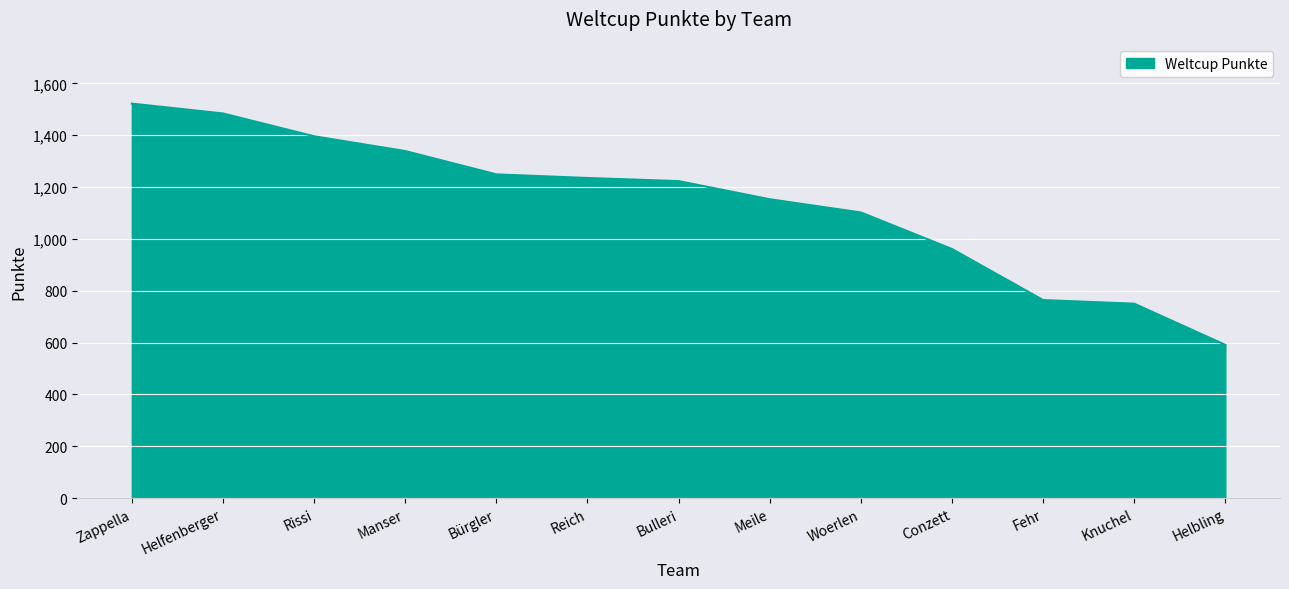

What is the change in value from Zappella to Reich?

-287